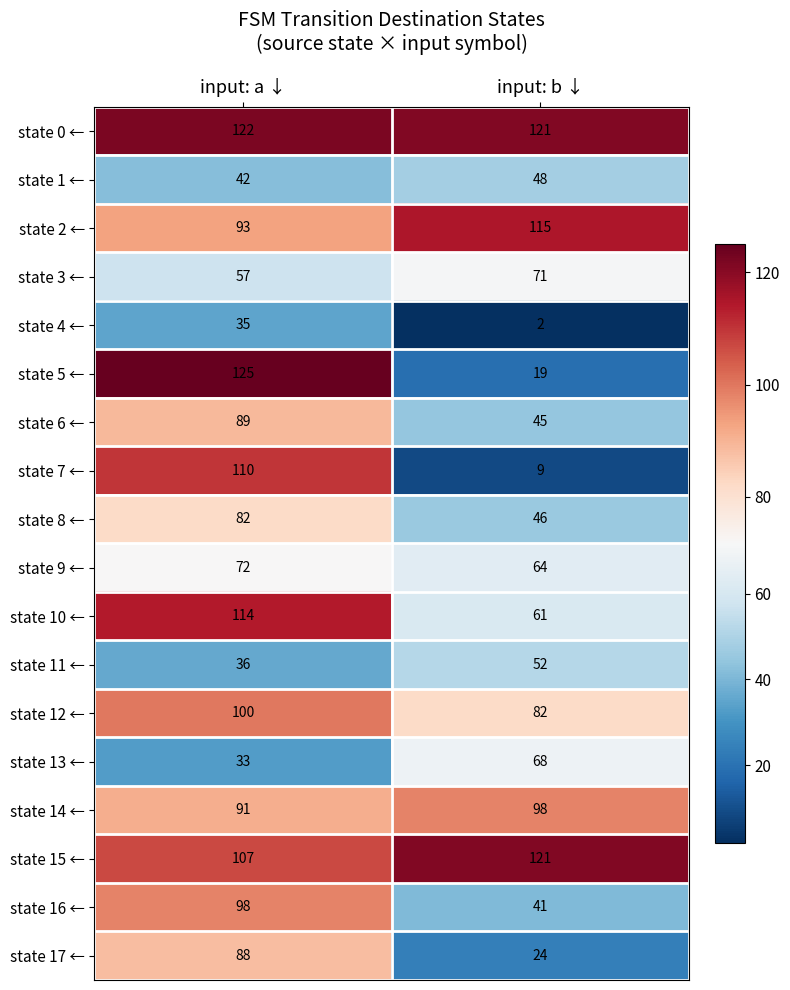

What is the highest value of the state 3 ← series?

71